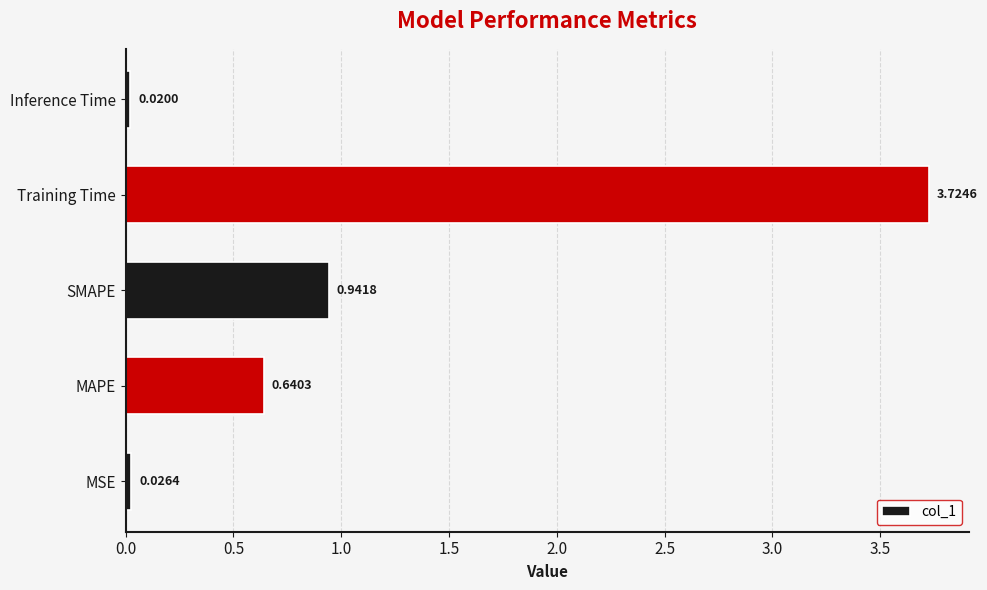

List the labels in order of value, smallest first.

Inference Time, MSE, MAPE, SMAPE, Training Time